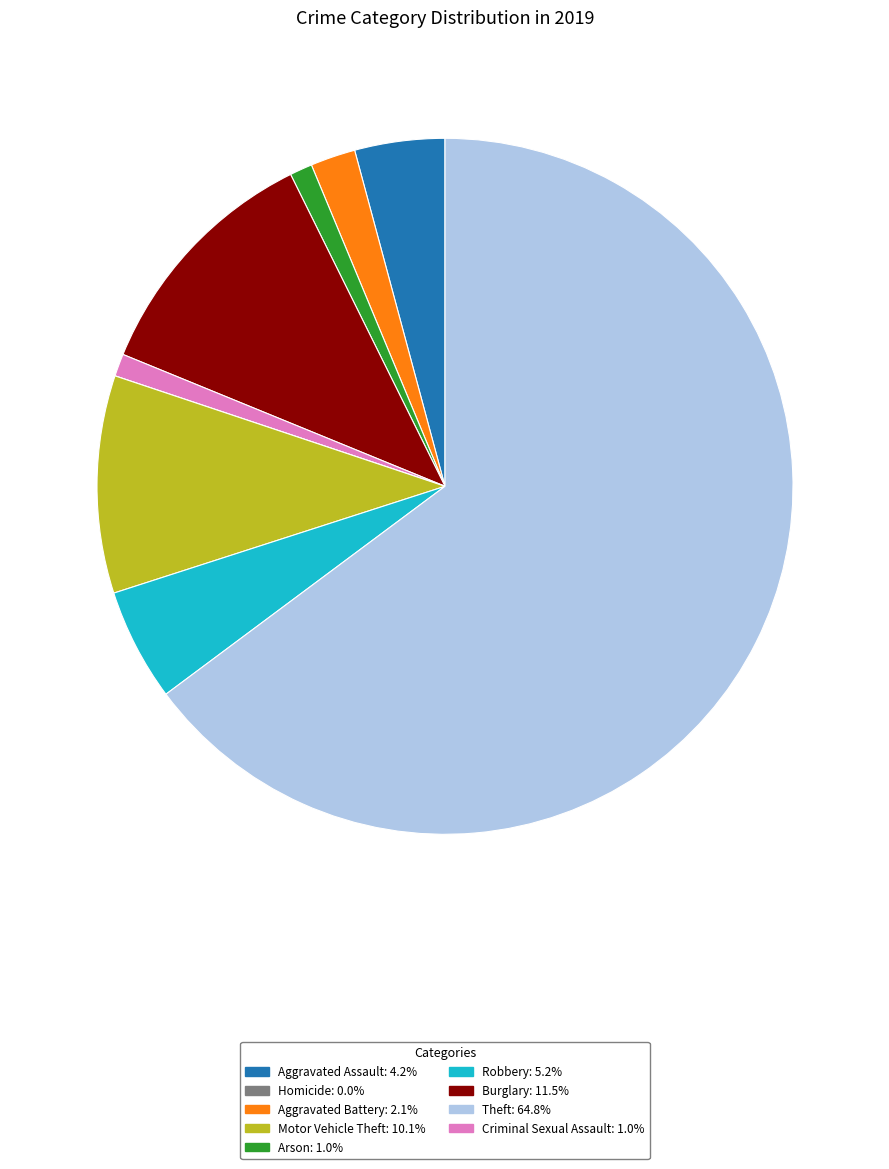

Is there a majority slice in this chart?

Yes